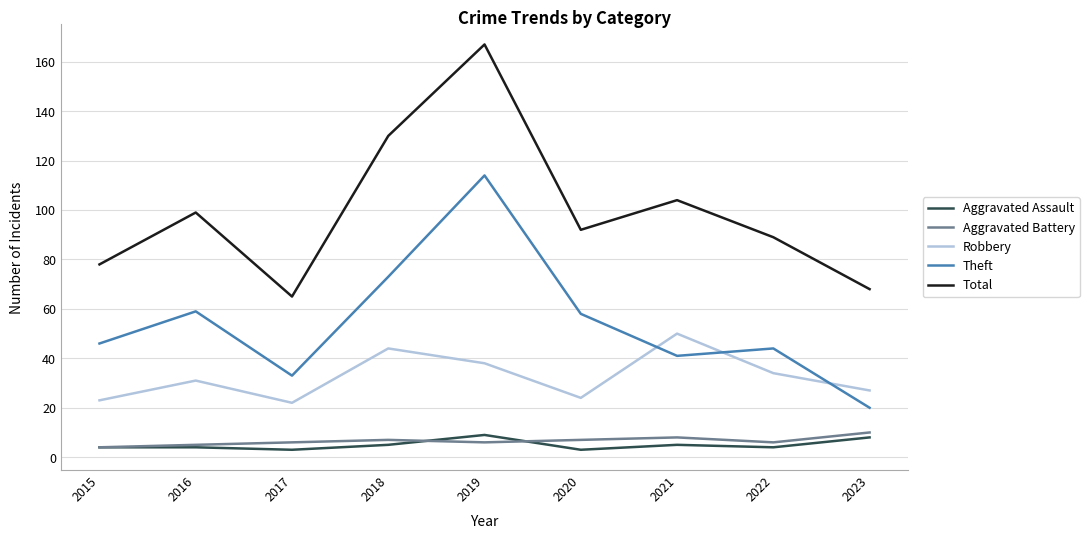

Which category has the highest value across all series?

2019